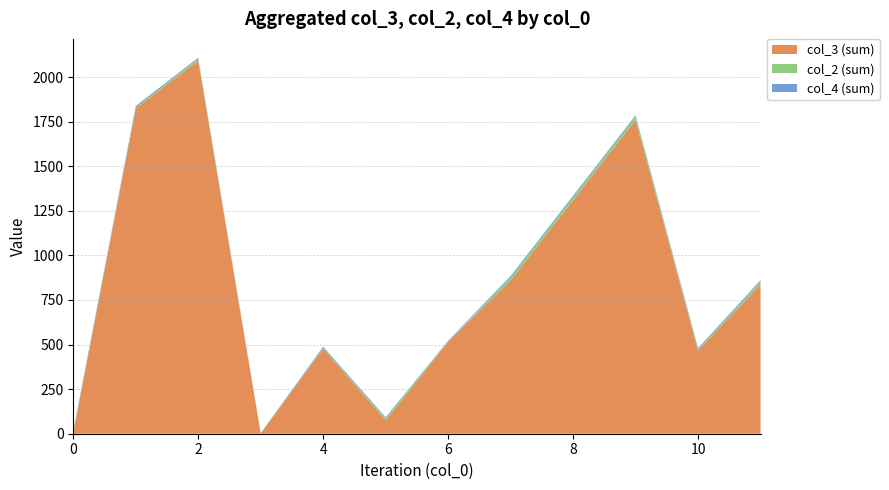

The value of col_3 (sum) at 2 is 2092. True or false?

True